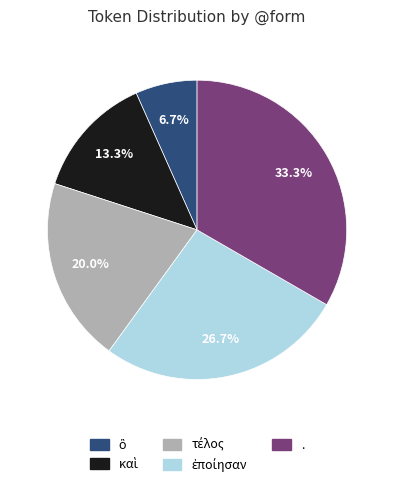

What is the largest slice in the pie chart?

.